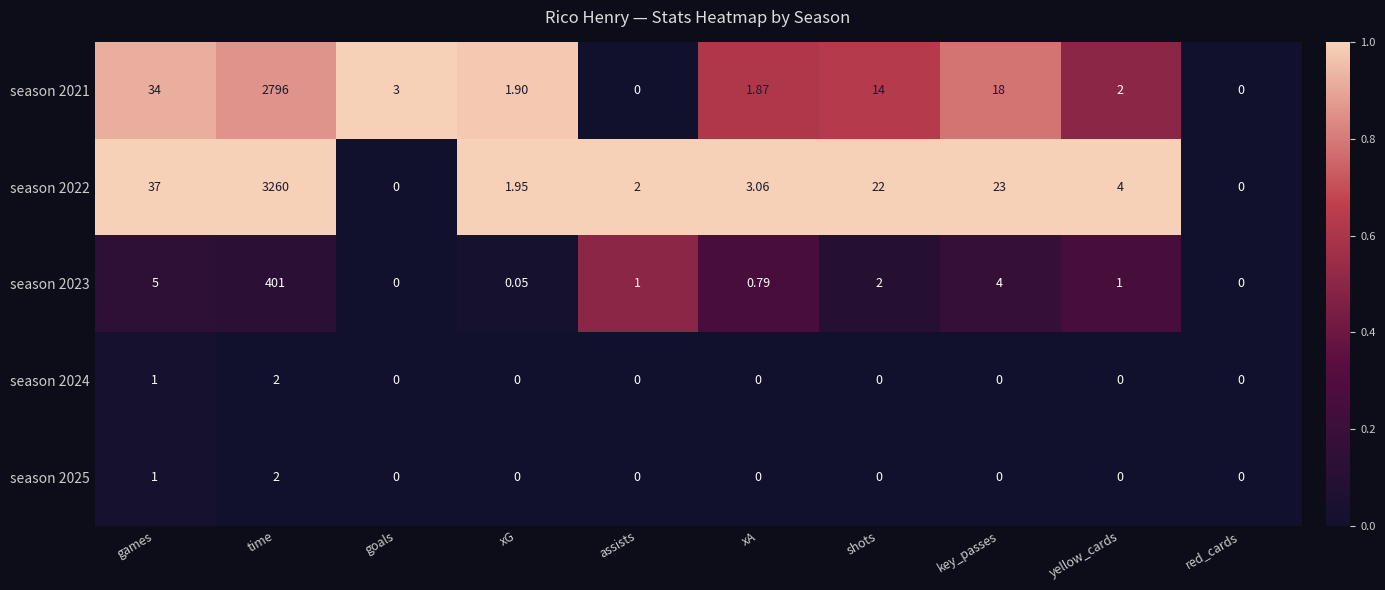

Which label corresponds to the largest value in the chart?

time